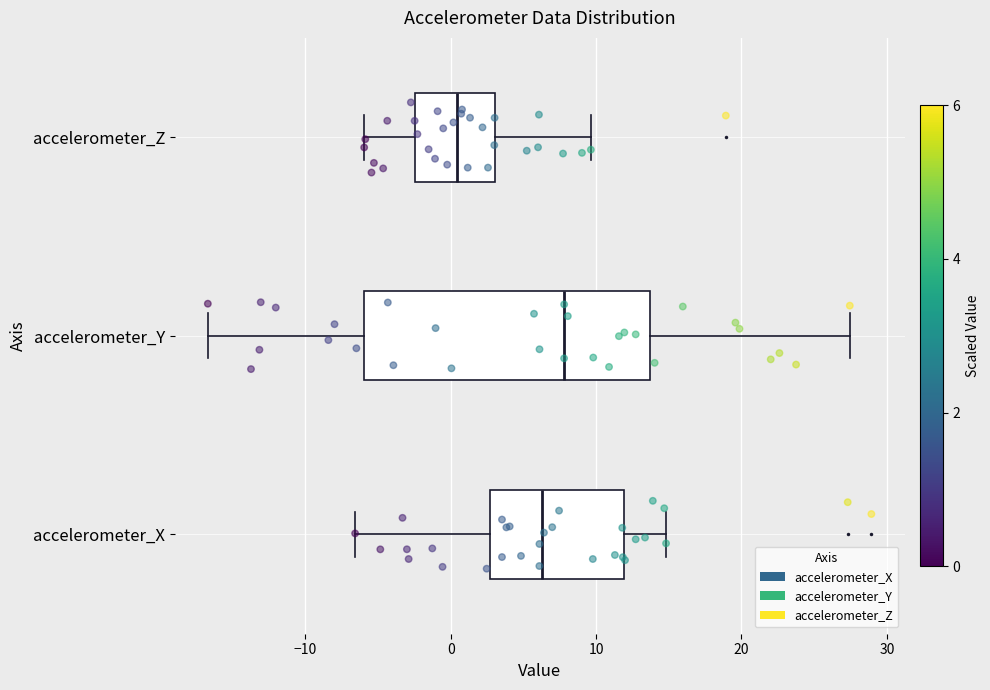

Where does the right whisker of the box for accelerometer_X end on the x-axis? The values are not printed on the chart, so give them approximately, as read against the axis.

15